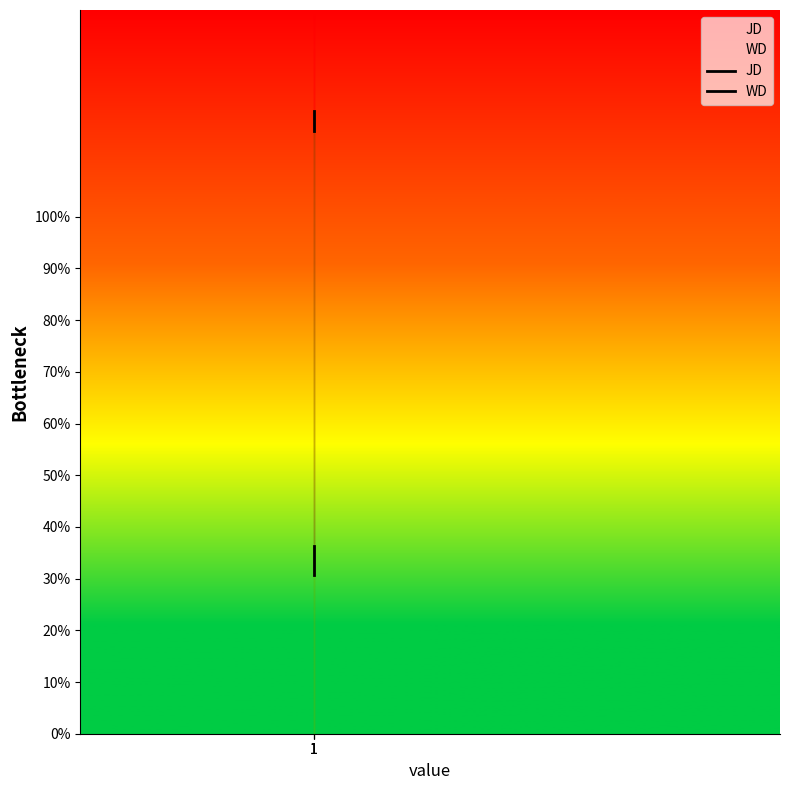

At which category is the sum across all series the highest?

1